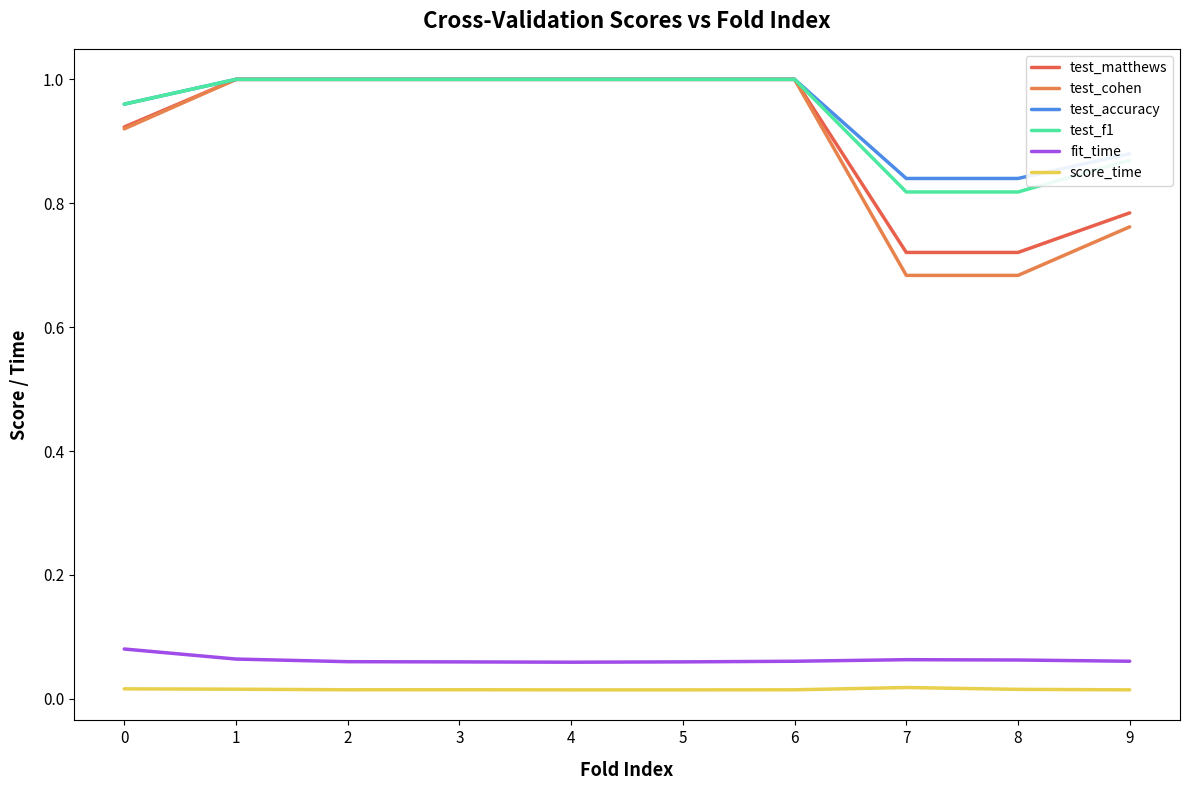

How many lines are shown in the chart?

6